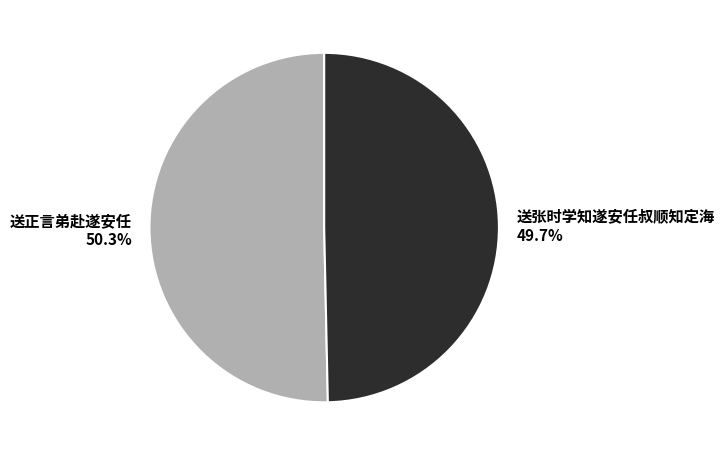

What percentage is the 送正言弟赴遂安任 slice, to the nearest percent?

50%